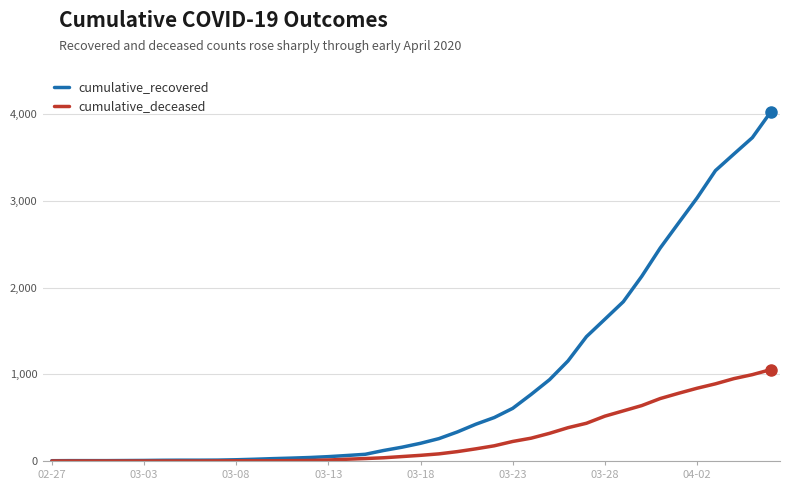

Which series has the largest range (max minus min)?

cumulative_recovered